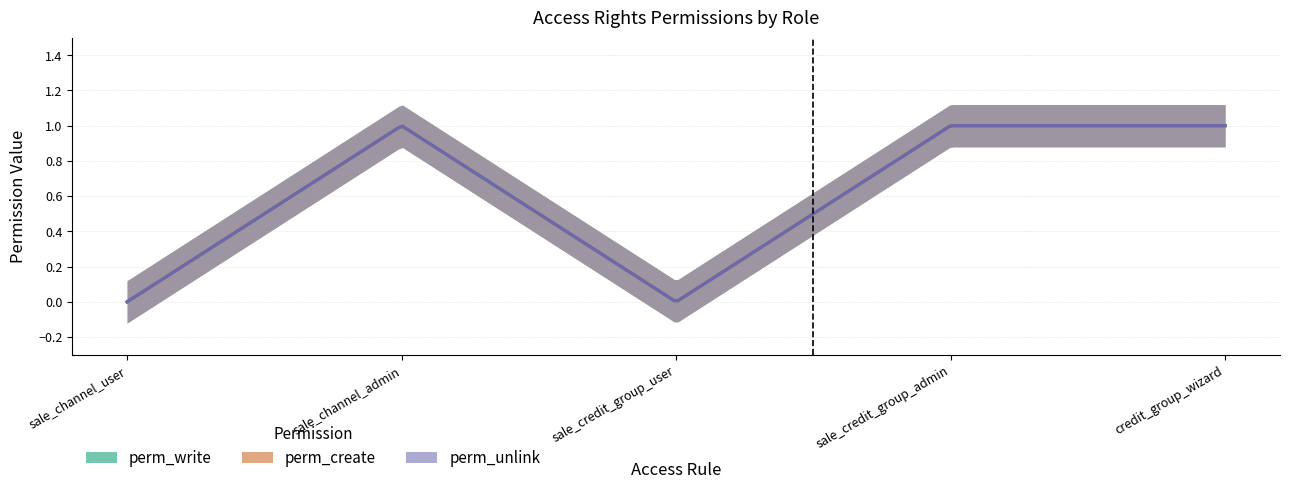

True or false: perm_unlink and perm_write cross at least once.

False